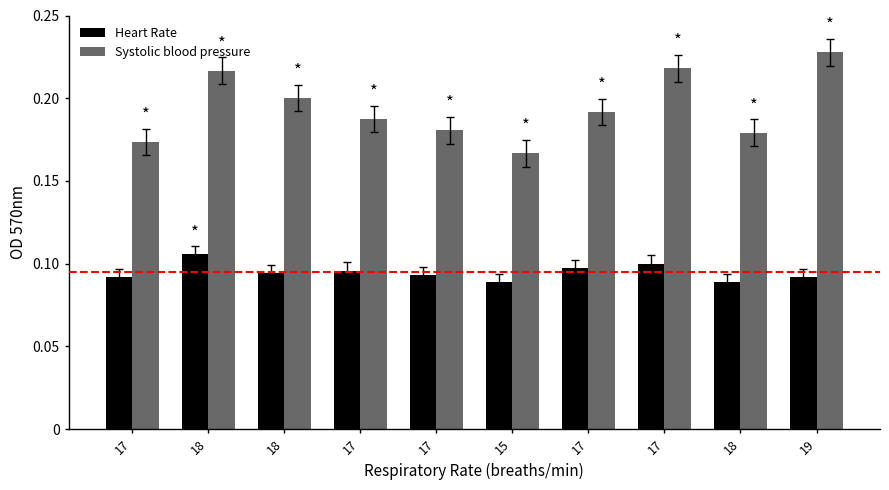

True or false: Systolic blood pressure has a value of 0.2 at 17.

False